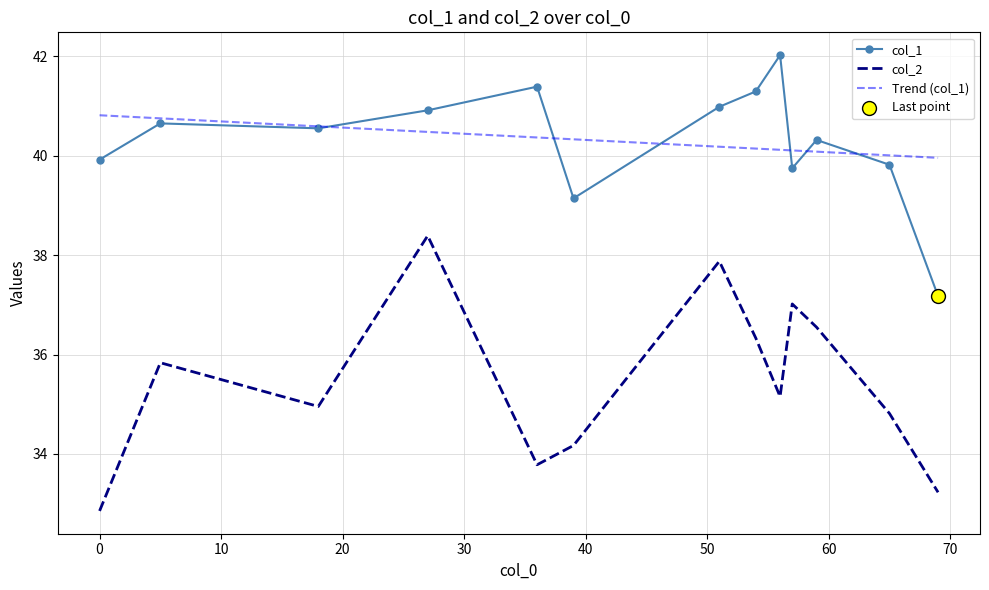

What is the lowest value of the col_2 series?

32.9